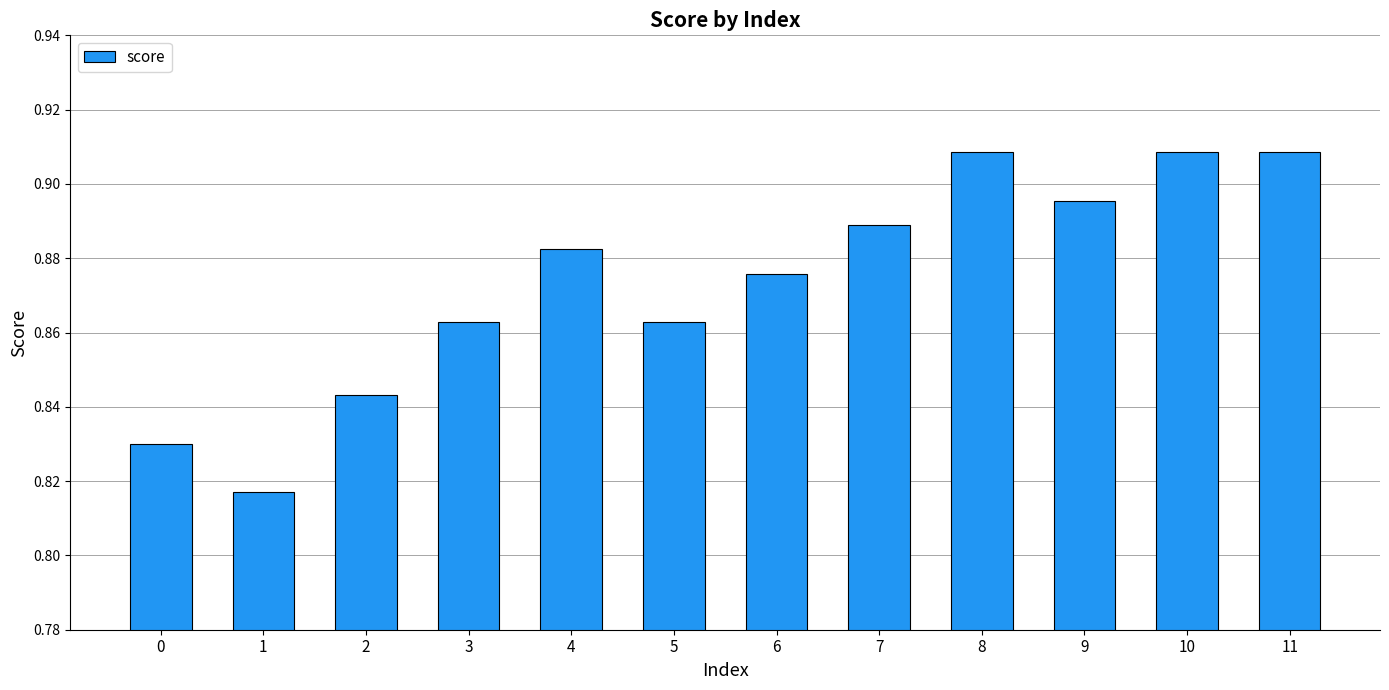

Where is the data nearest to the value 0?

1